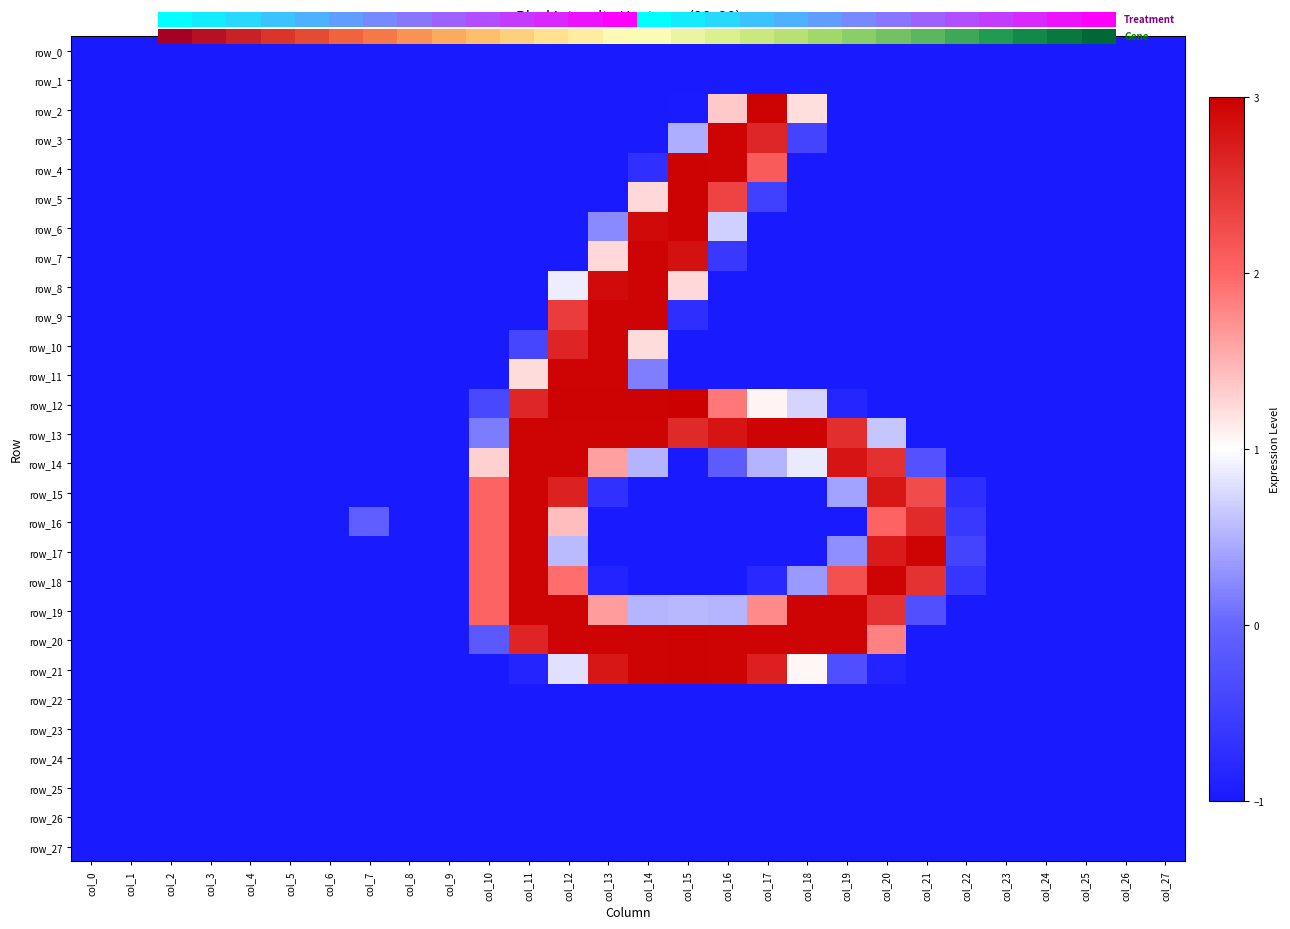

What is the greatest value displayed?

3.0